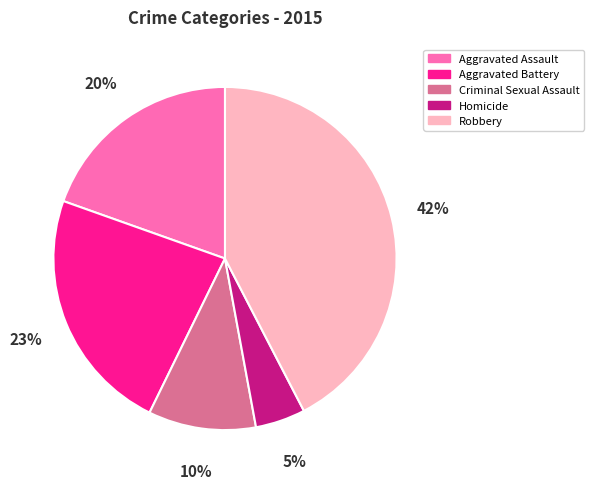

Approximately how many times larger is the value at Criminal Sexual Assault compared to Aggravated Assault?

0.5